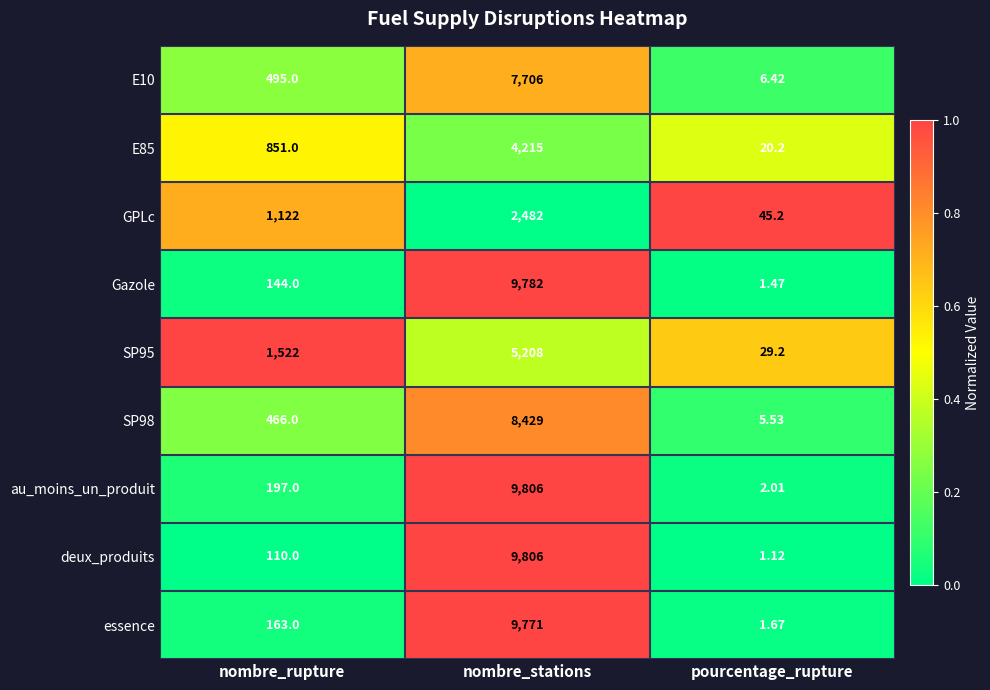

Is the value of SP98 at nombre_stations greater than the value of E85 at pourcentage_rupture?

Yes